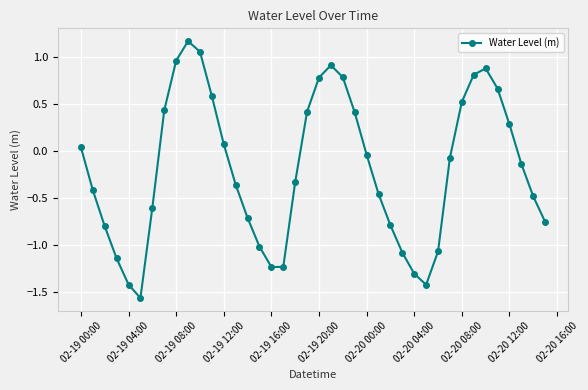

What is the value of the 34th point from the left?

0.8